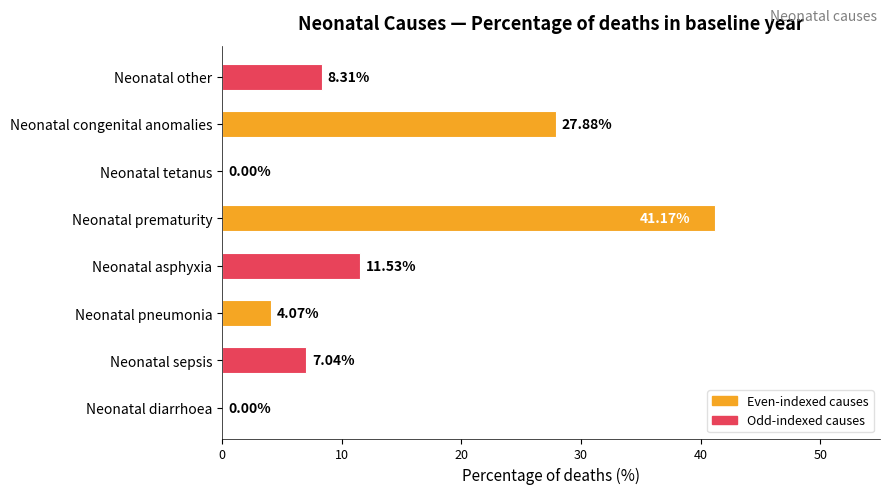

Where is the data nearest to the value 20?

Neonatal congenital anomalies